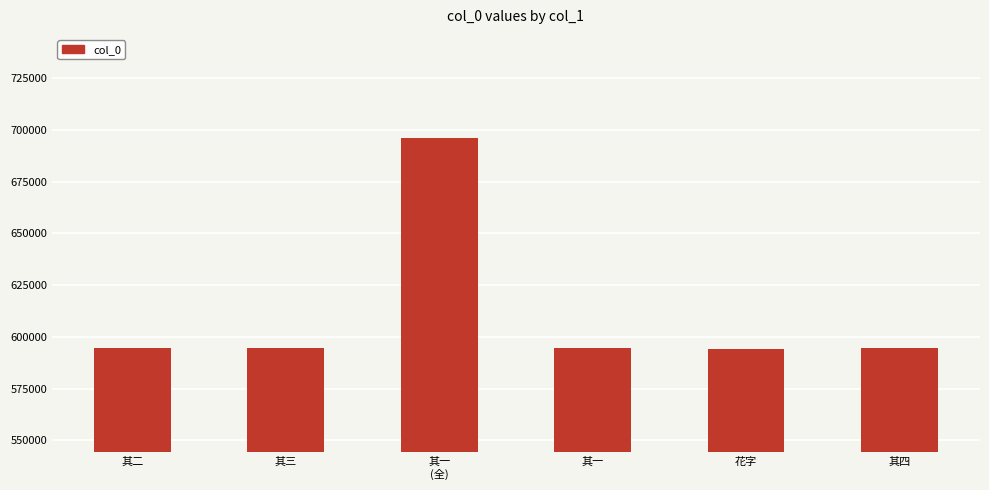

The chart shows a value of 594305 at 花字. True or false?

True